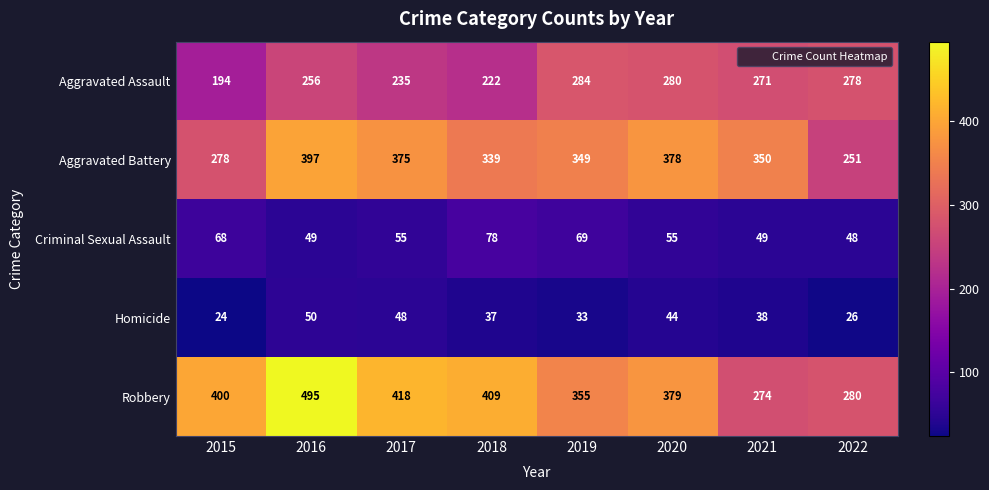

At which category is the sum across all series the highest?

2016